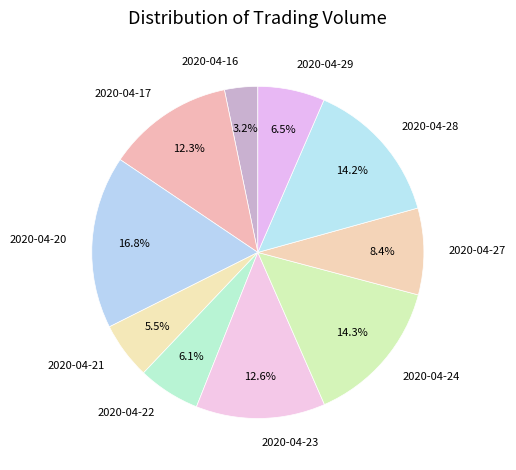

Count the number of slices in the pie.

10